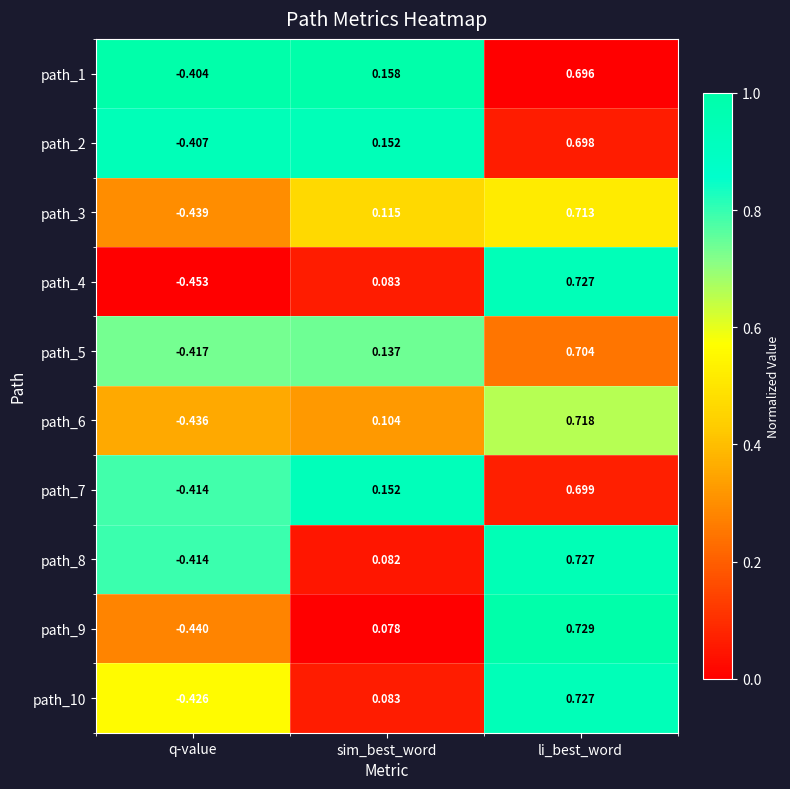

Between q-value and sim_best_word, which series saw the biggest shift?

path_7